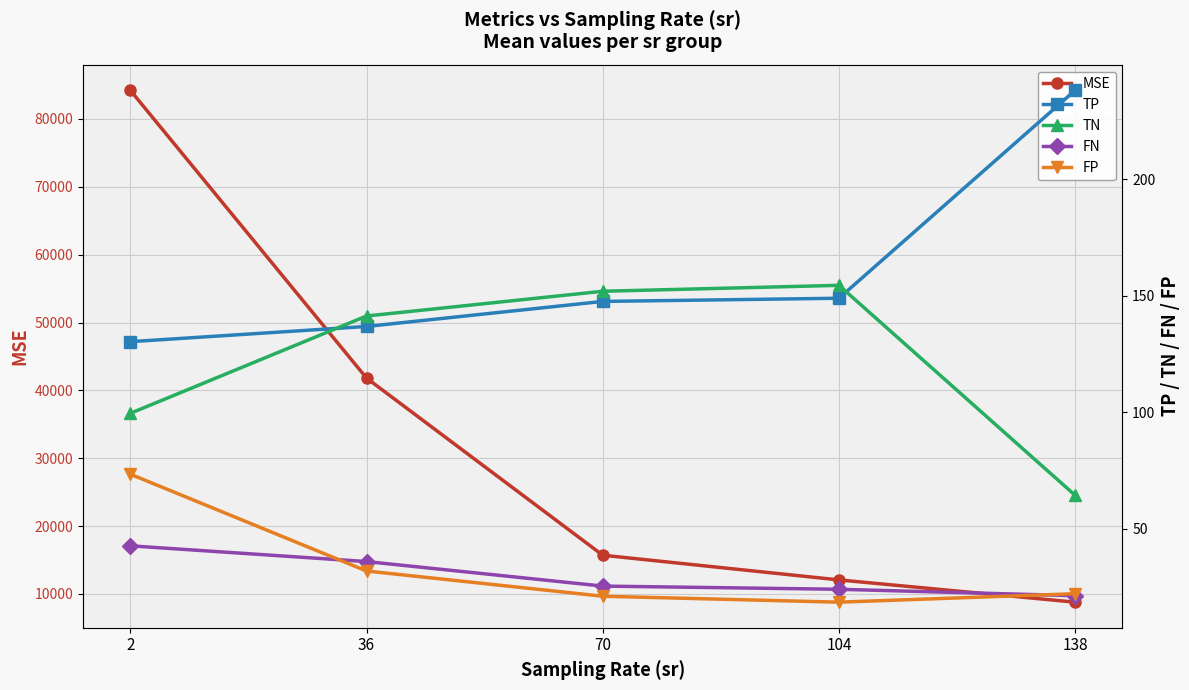

Is the value of FN at 104 greater than the value of TP at 70?

No